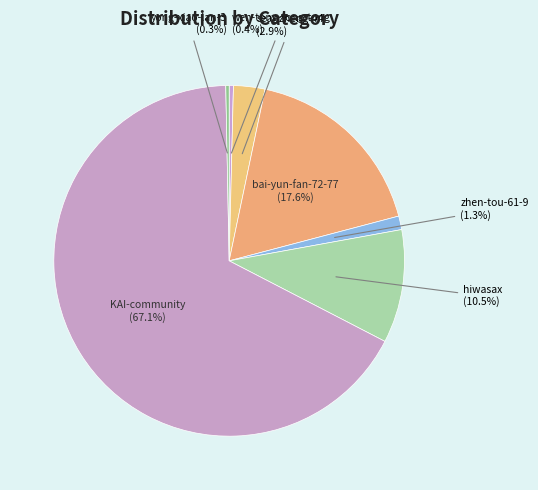

The seanzheng-44 slice represents 3% of the pie. True or false?

True